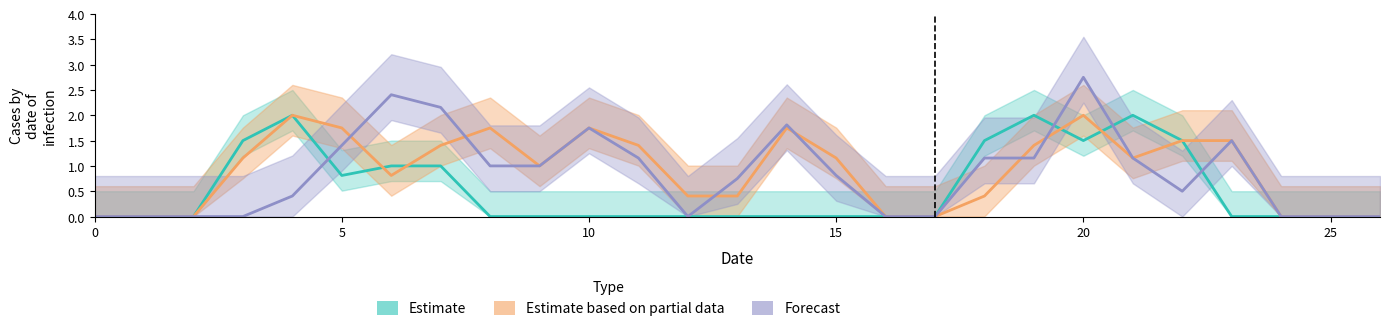

Reading right to left, extract all data points from this chart.

Estimate: 0.0	0.0	0.0	0.0	1.5	2.0	1.5	2.0	1.5	0.0	0.0	0.0	0.0	0.0	0.0	0.0	0.0	0.0	0.0	1.0	1.0	0.8	2.0	1.5	0.0	0.0	0.0
Estimate based on partial data: 0.0	0.0	0.0	1.5	1.5	1.2	2.0	1.4	0.4	0.0	0.0	1.2	1.8	0.4	0.4	1.4	1.8	1.0	1.8	1.4	0.8	1.8	2.0	1.2	0.0	0.0	0.0
Forecast: 0.0	0.0	0.0	1.5	0.5	1.2	2.8	1.2	1.2	0.0	0.0	0.8	1.8	0.8	0.0	1.2	1.8	1.0	1.0	2.2	2.4	1.4	0.4	0.0	0.0	0.0	0.0